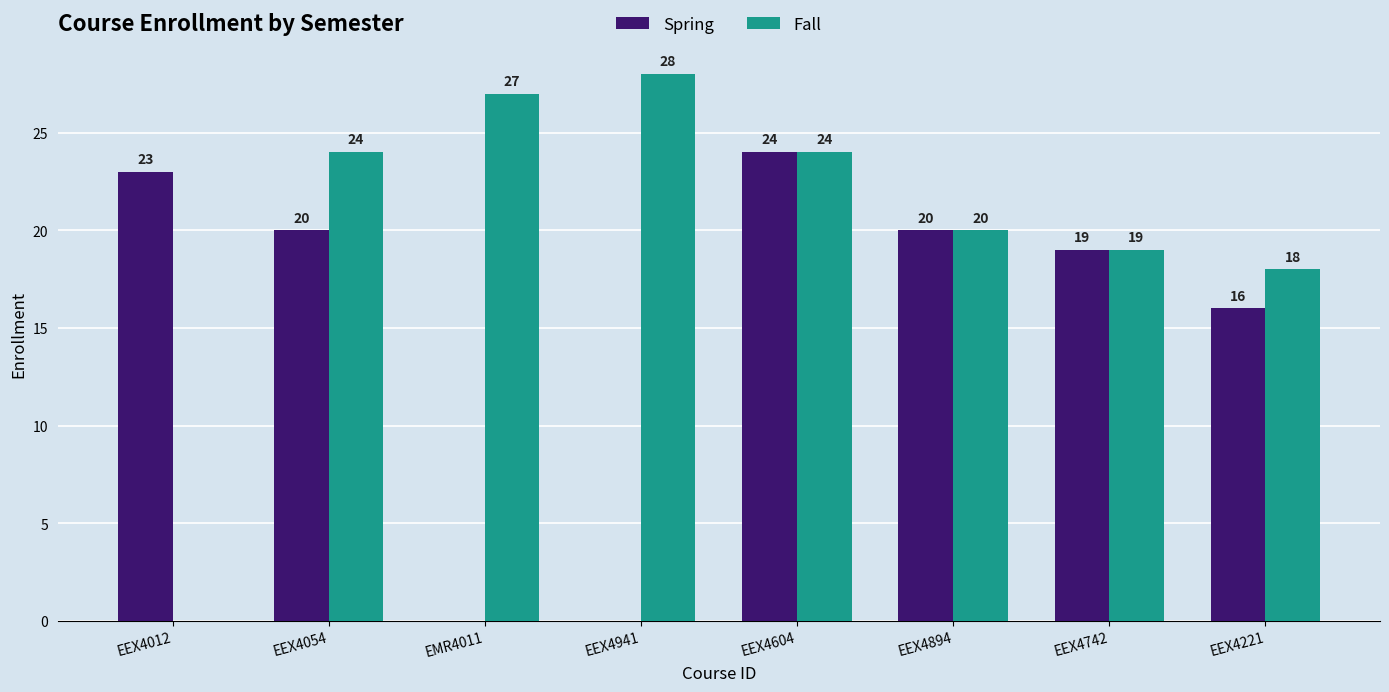

Reading left to right, what are all the values shown in this chart?

Spring: 23	20	0	0	24	20	19	16
Fall: 0	24	27	28	24	20	19	18